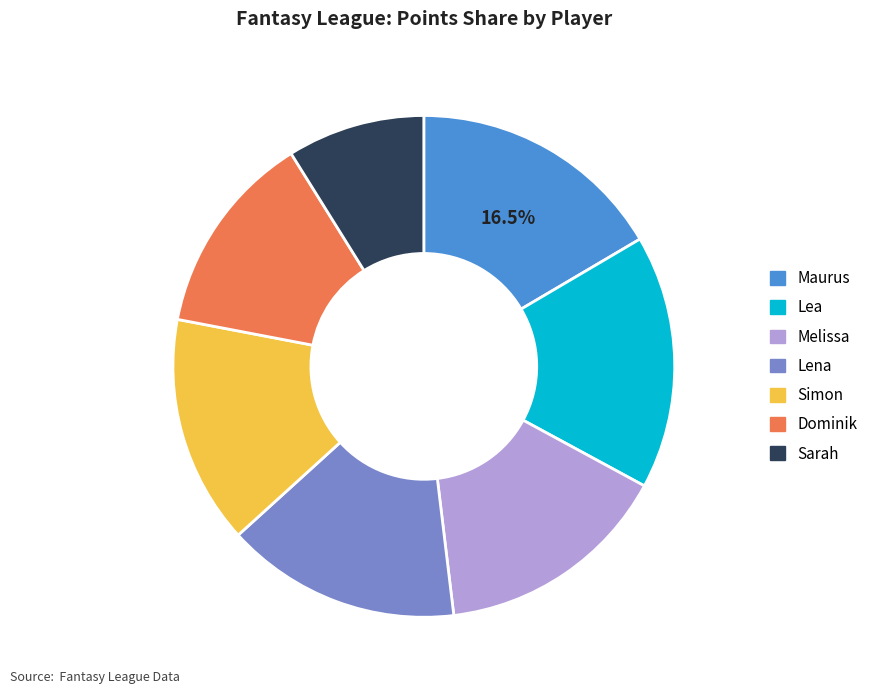

Which category has the smallest portion of the pie?

Sarah